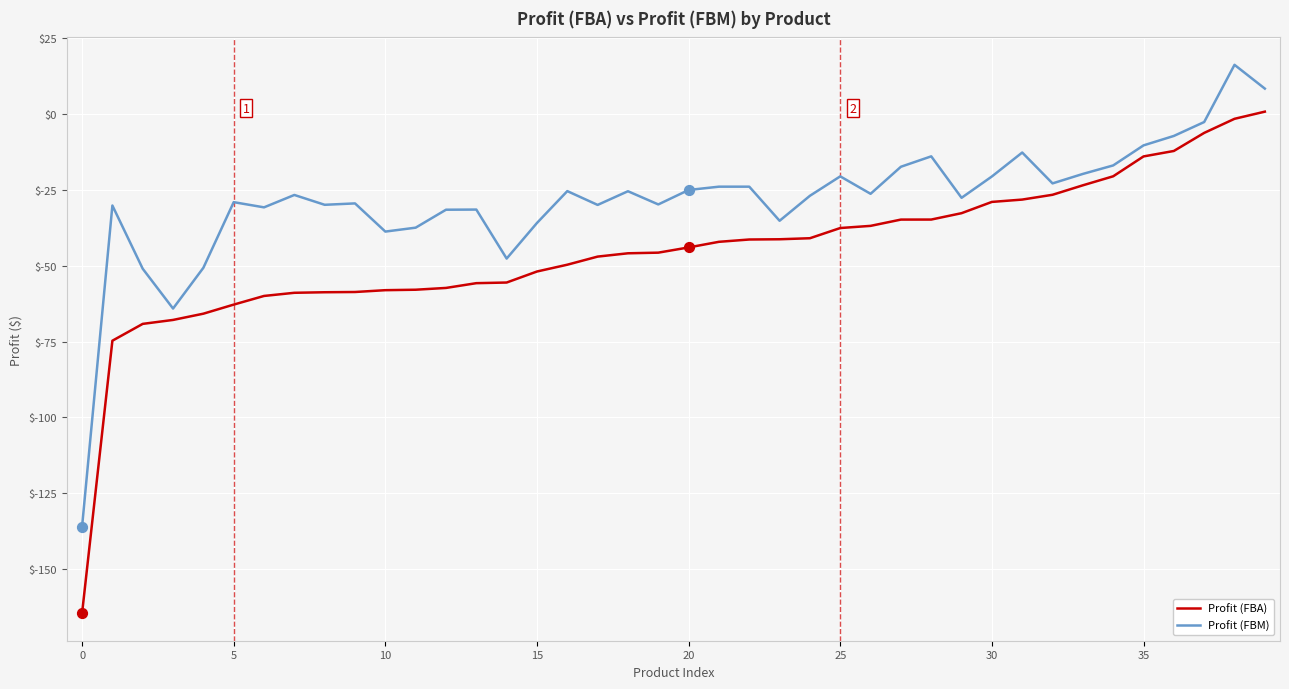

What are all the series names shown in the legend?

Profit (FBA), Profit (FBM)